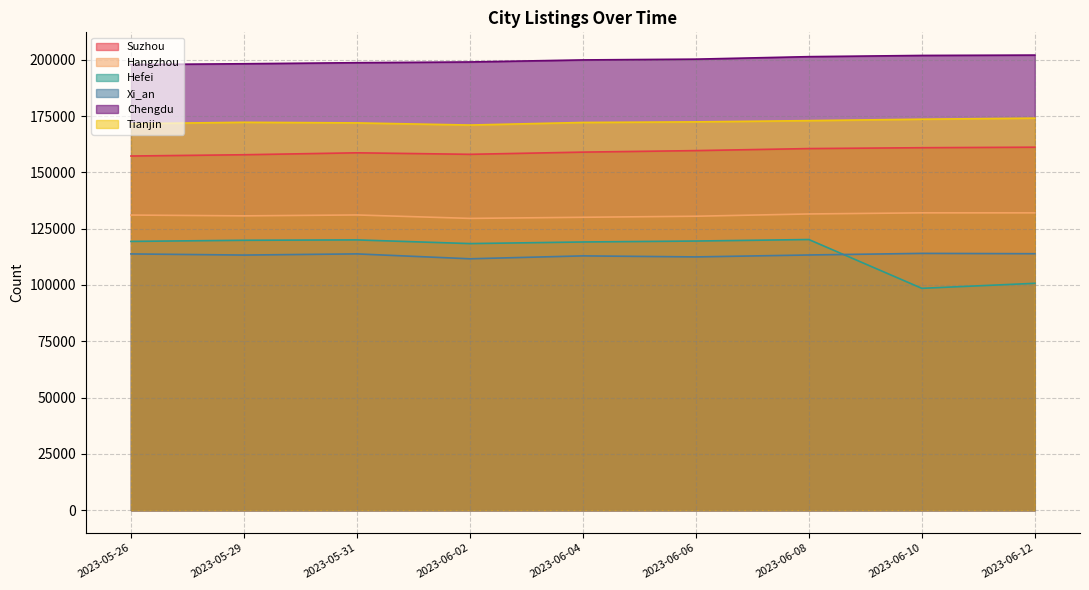

What are all the series names shown in the legend?

Suzhou, Hangzhou, Hefei, Xi_an, Chengdu, Tianjin